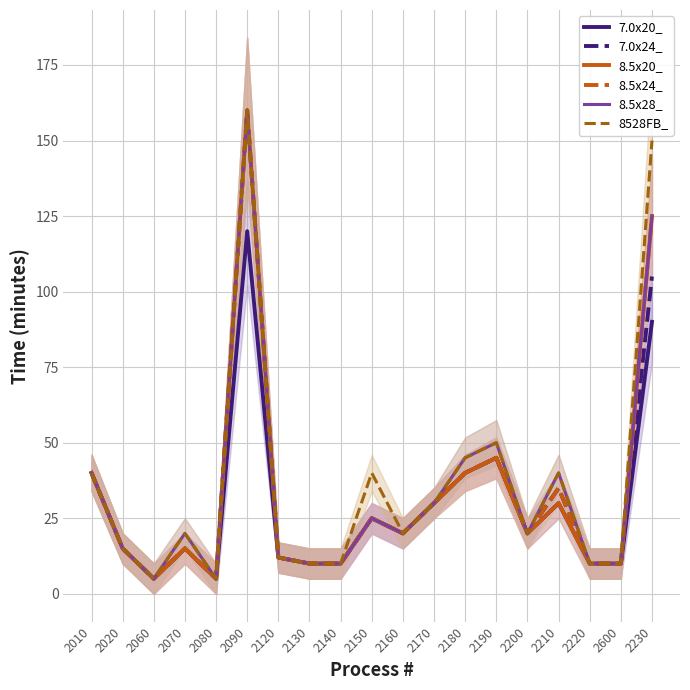

What is the label of the 3rd point from the right?

2220